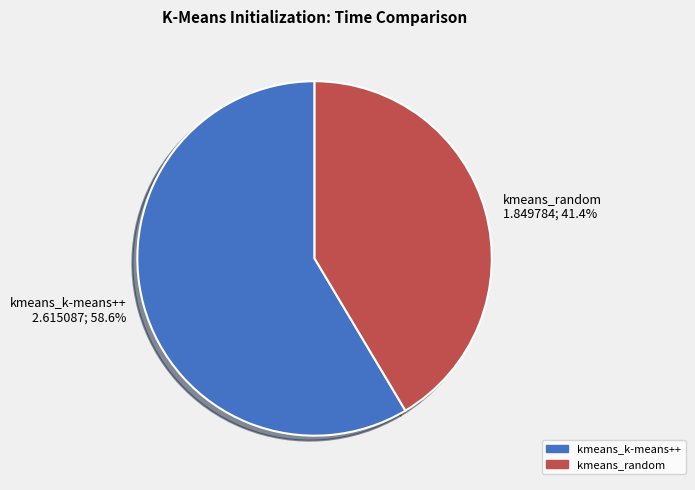

Is the sum of kmeans_random and kmeans_k-means++ greater than half?

Yes